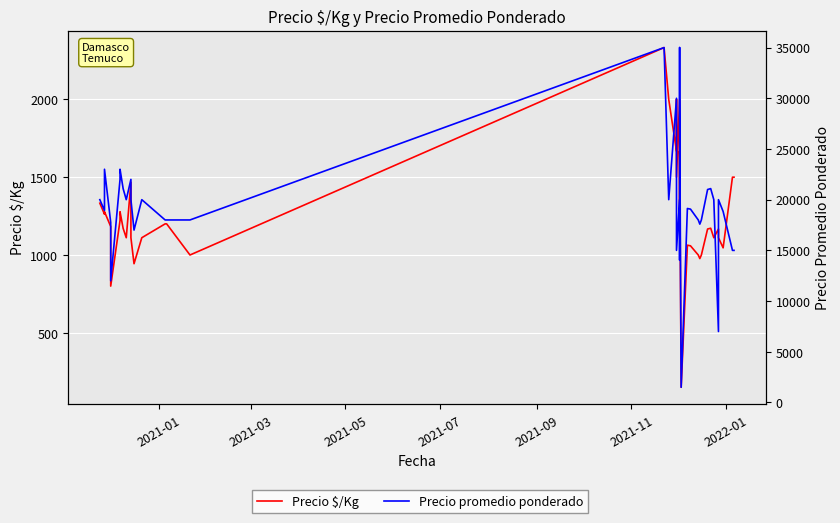

True or false: Precio promedio ponderado and Precio $/Kg intersect in this chart.

False